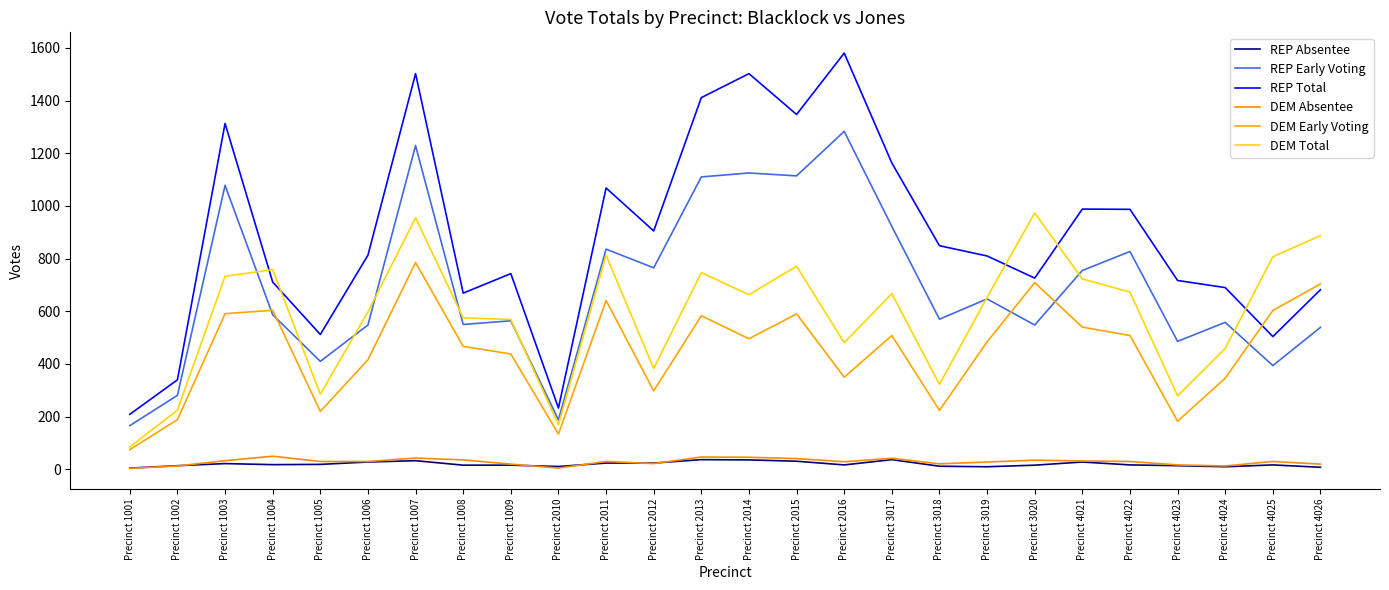

Is this an area chart (filled region under the line)?

No